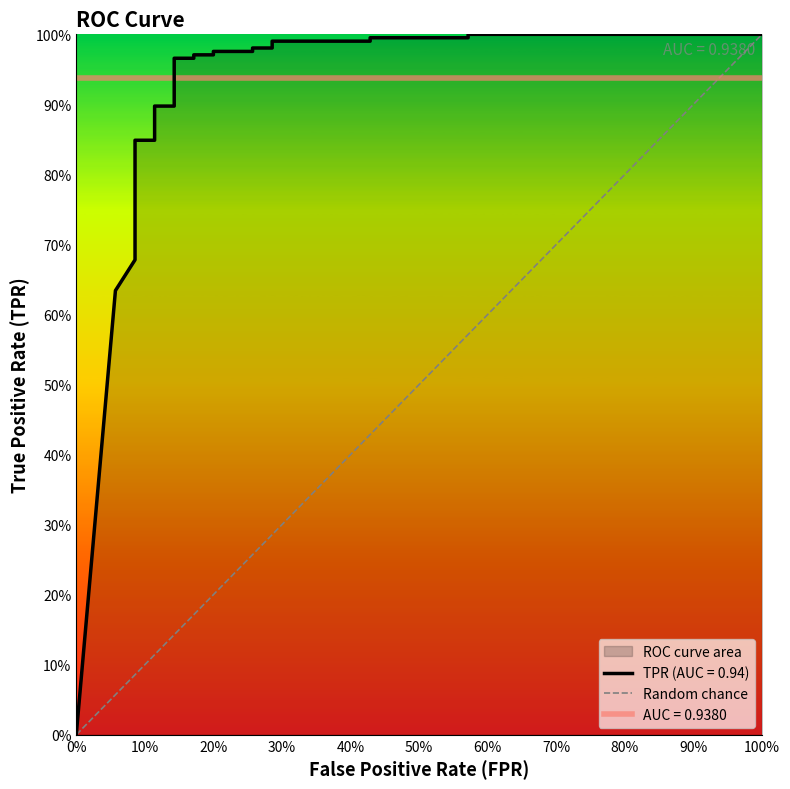

Which has a higher value, 100% or 0%?

100%